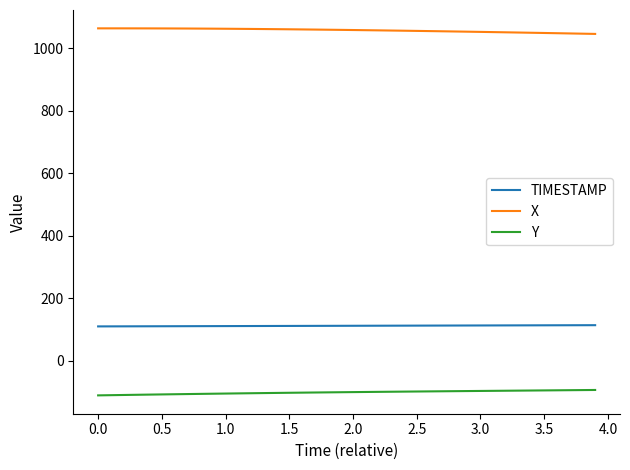

What is the highest value of the Y series?

-93.3